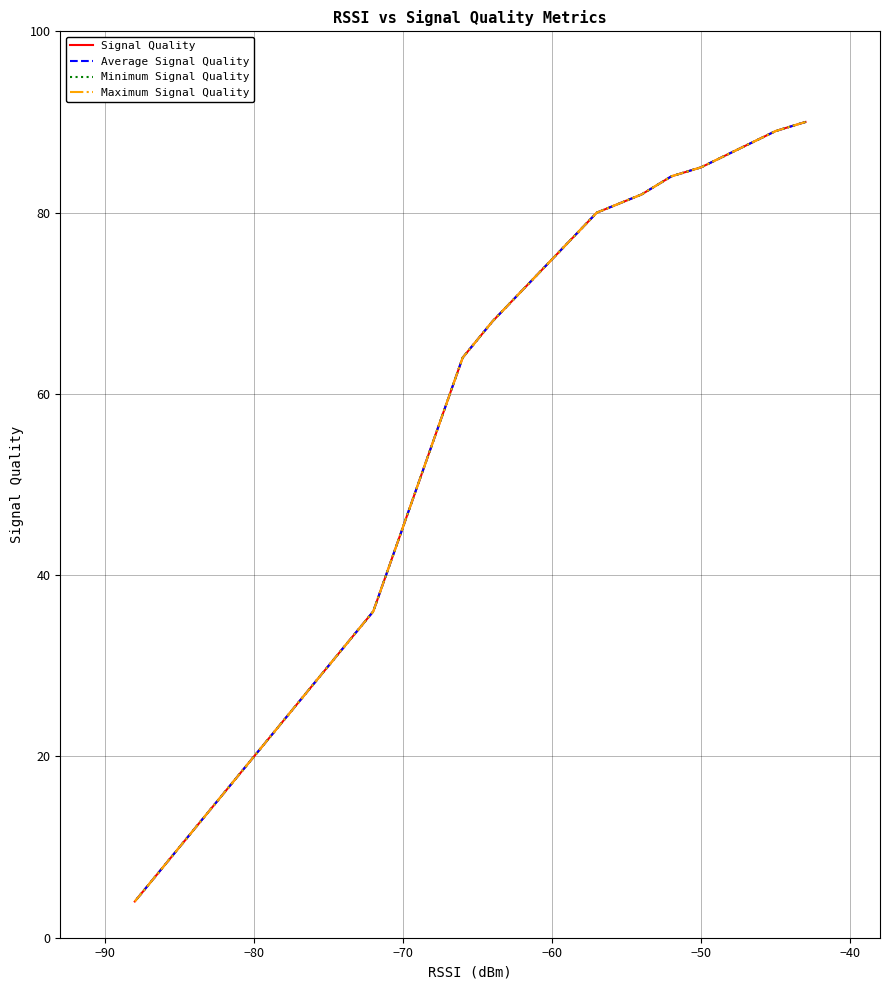

How many lines are shown in the chart?

4